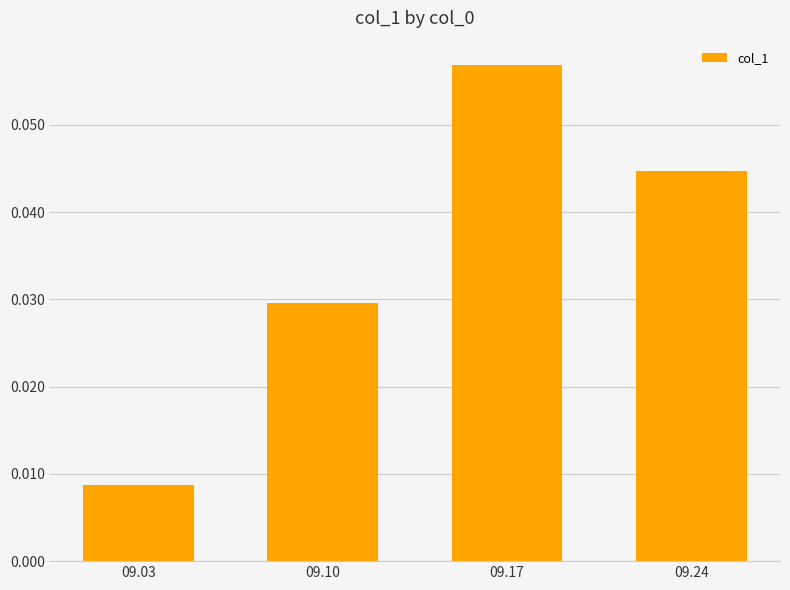

Which label corresponds to the smallest value in the chart?

09.03